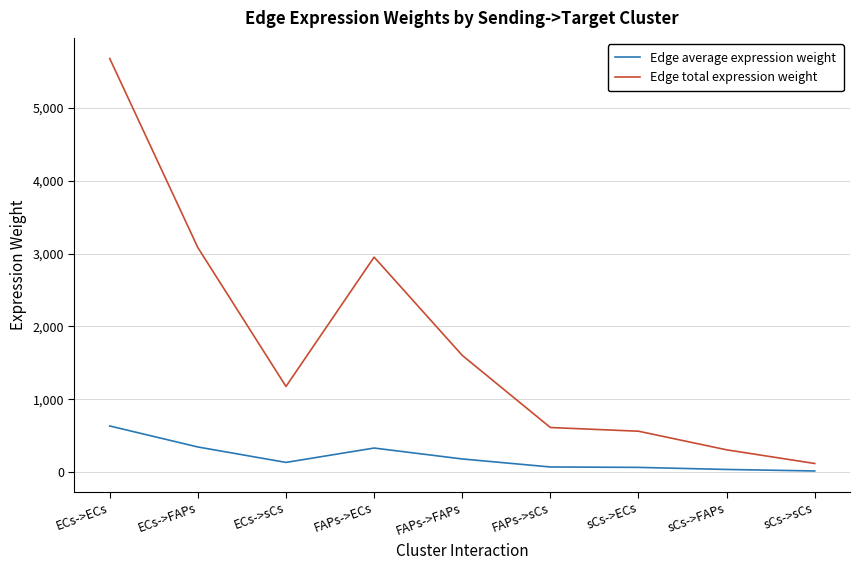

Which category has the highest value across all series?

ECs->ECs